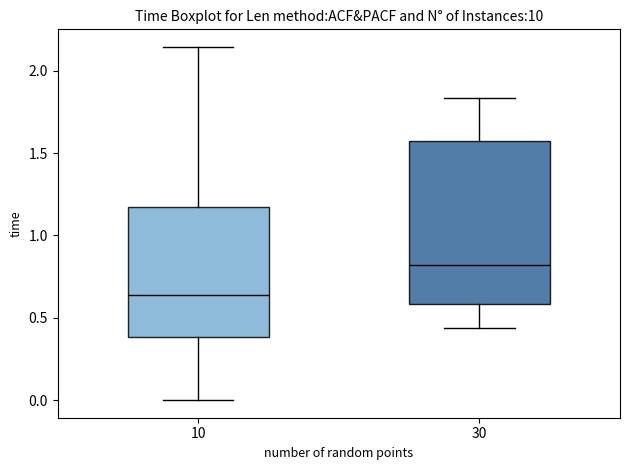

Reading left to right, transcribe this box plot: for each box, give where its median line is, the range the box spans, and where its two whiskers end, as read against the y-axis. The values are not printed on the chart, so give them approximately, as read against the axis.

10: median 0.65, box 0.40 to 1.15, whiskers 0.00 to 2.15
30: median 0.80, box 0.60 to 1.60, whiskers 0.45 to 1.85